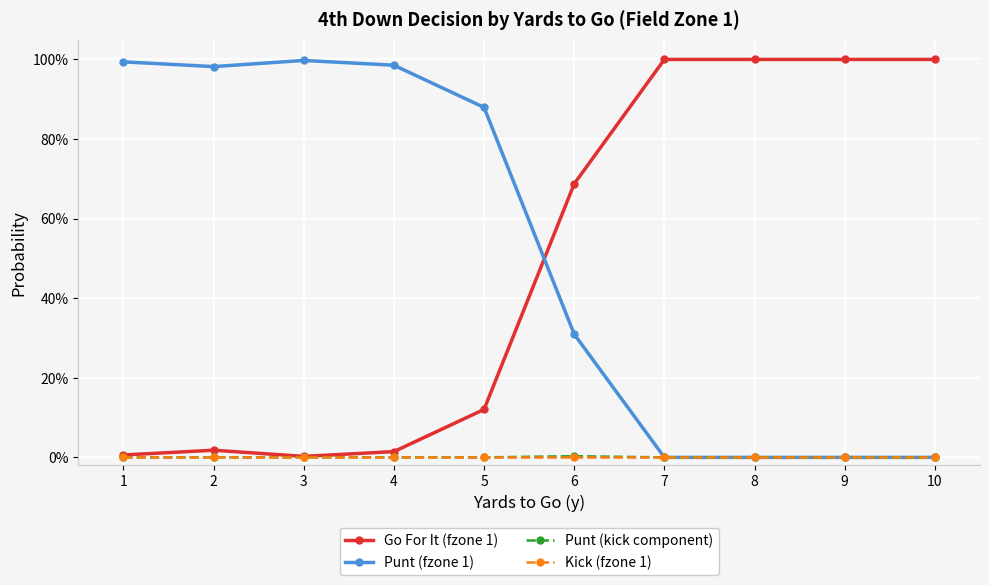

Where is Go For It (fzone 1) nearest to the value 0?

3